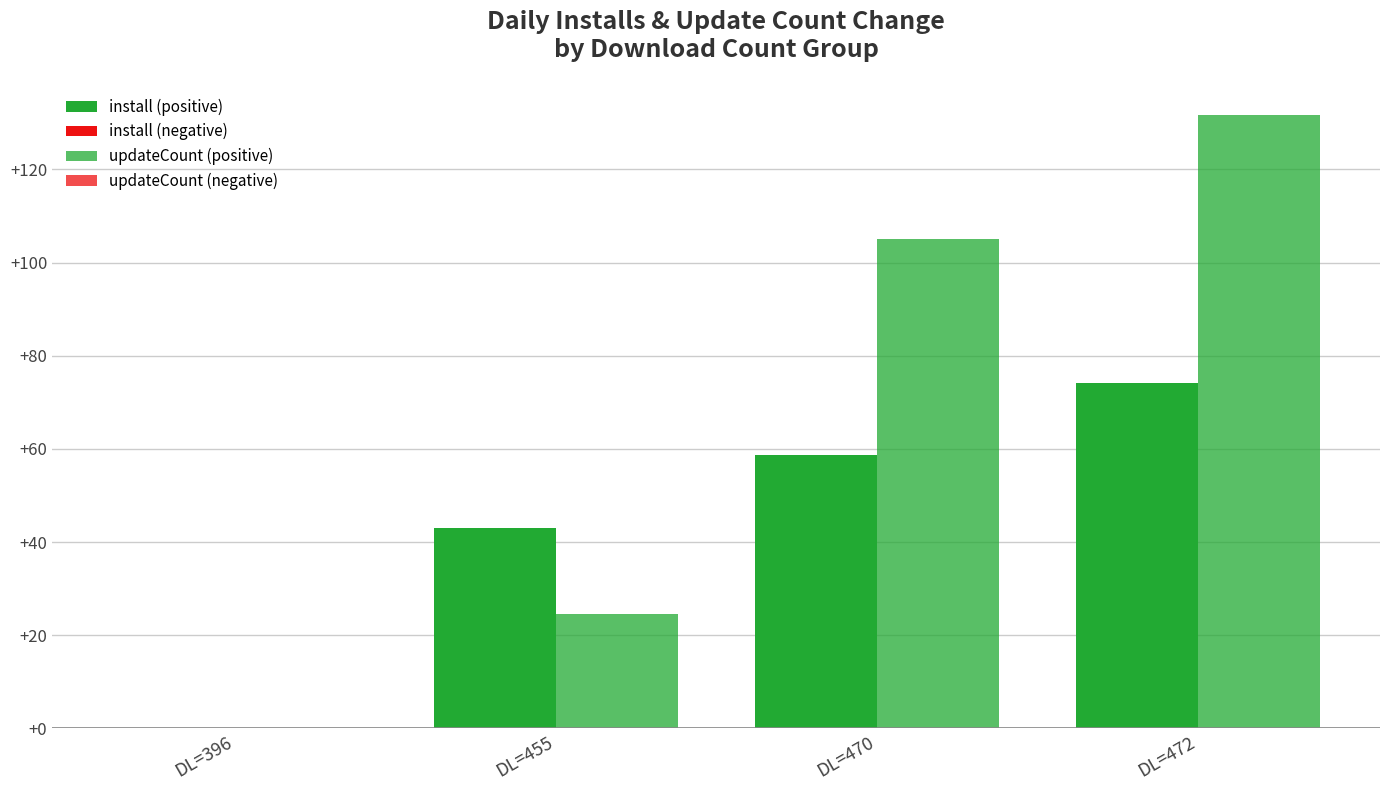

Reading left to right, extract all data points from this chart.

install: DL=396=0.0	DL=455=43.1	DL=470=58.8	DL=472=74.1
updateCount: DL=396=0.0	DL=455=24.6	DL=470=104.9	DL=472=131.6